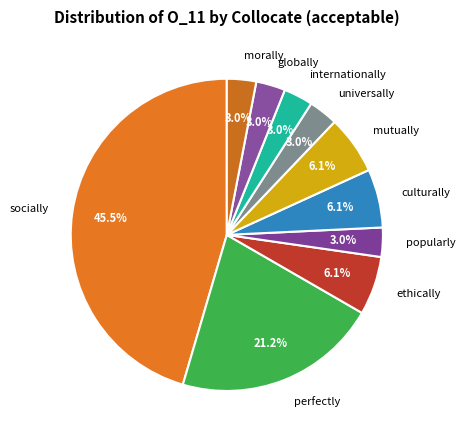

To the nearest percent, what is the difference between the culturally and globally slice percentages?

3%